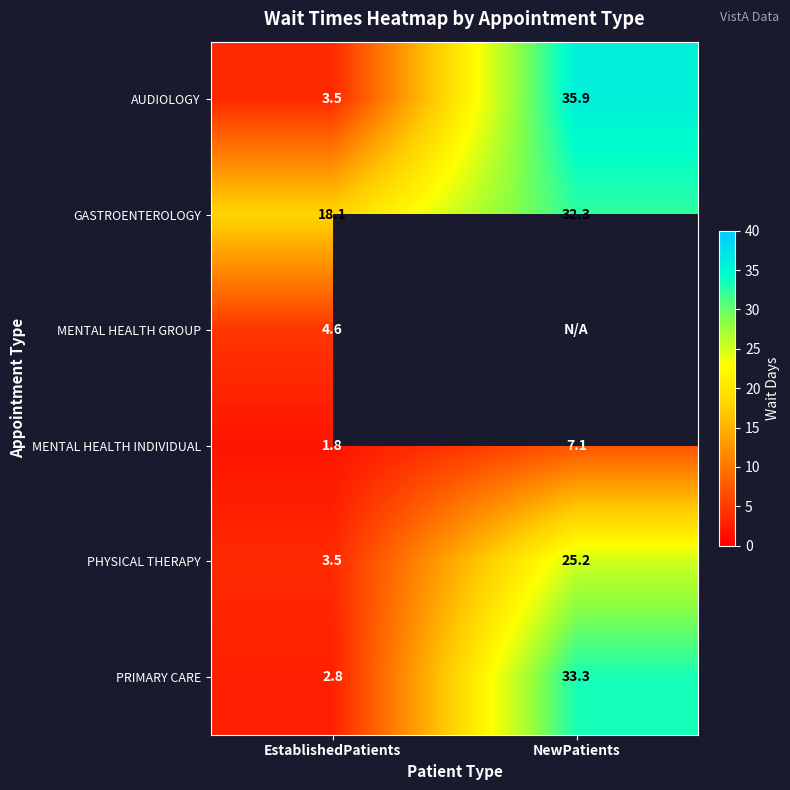

What is the spread (max minus min) of values at EstablishedPatients?

16.3